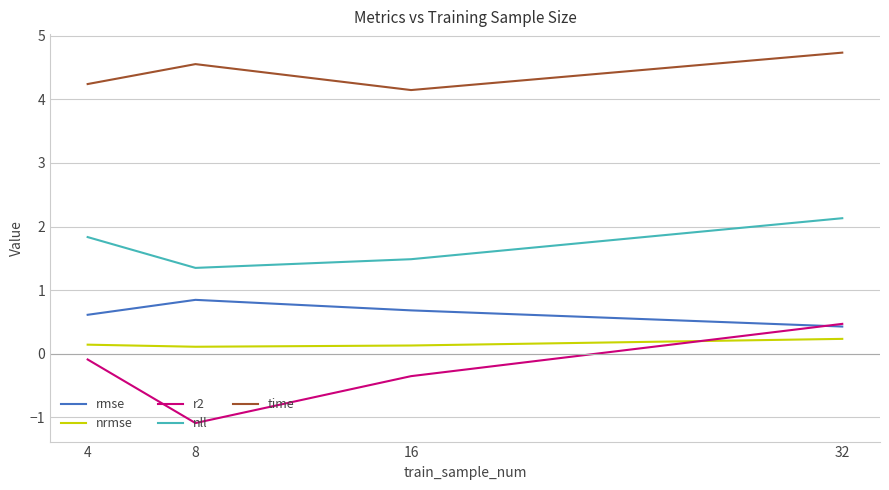

At which label is r2 closest to 0?

4